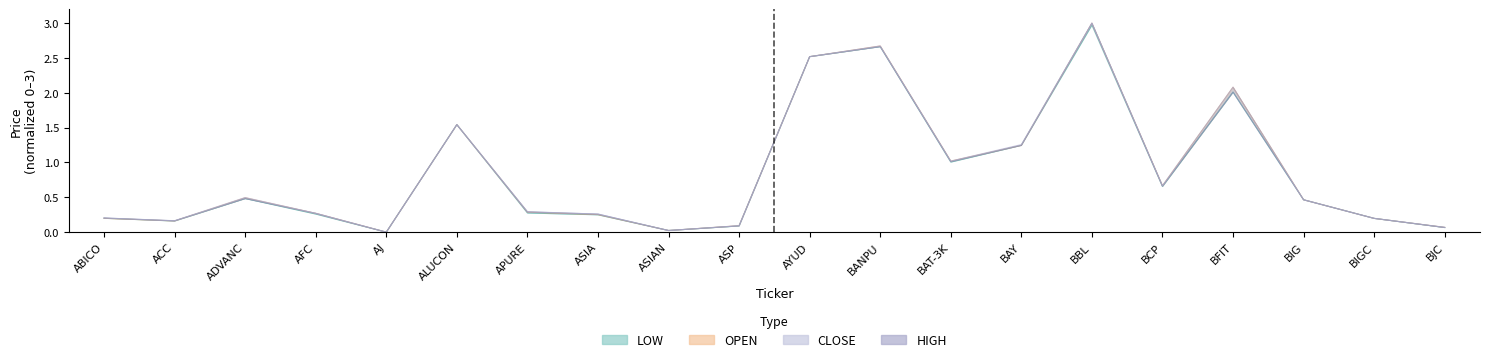

What is the label of the 4th point from the right?

BFIT